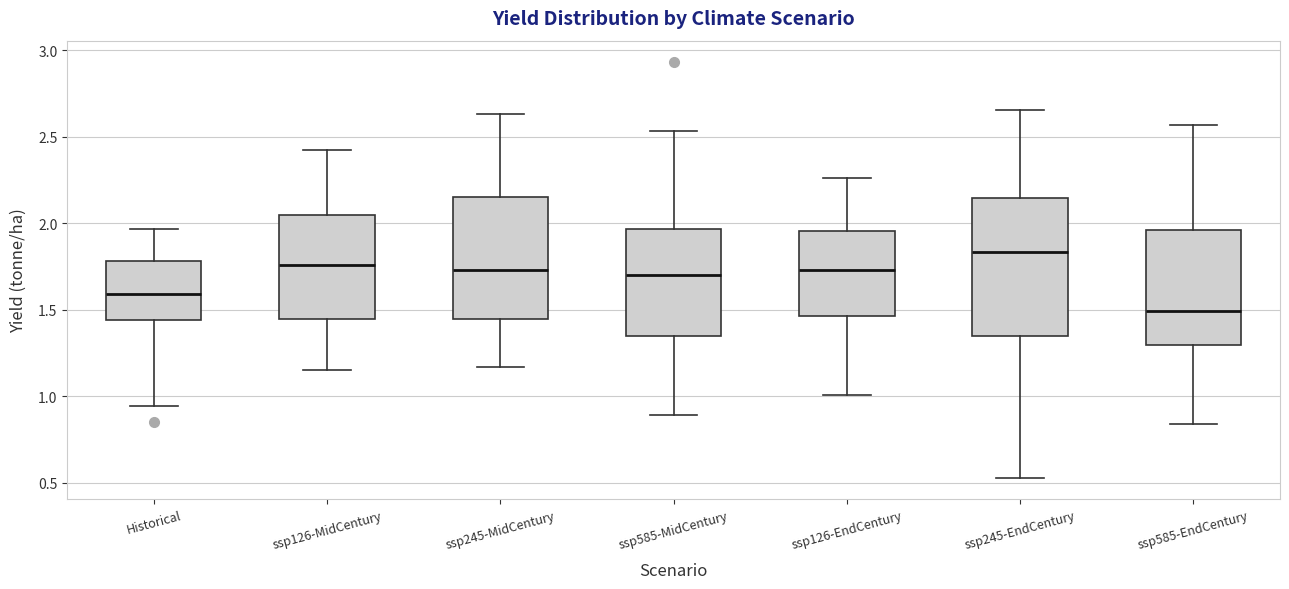

Reading left to right, transcribe this box plot: for each box, give where its median line is, the range the box spans, and where its two whiskers end, as read against the y-axis. The values are not printed on the chart, so give them approximately, as read against the axis.

Historical: median 1.60, box 1.45 to 1.80, whiskers 0.95 to 1.95
ssp126-MidCentury: median 1.75, box 1.45 to 2.05, whiskers 1.15 to 2.45
ssp245-MidCentury: median 1.75, box 1.45 to 2.15, whiskers 1.15 to 2.65
ssp585-MidCentury: median 1.70, box 1.35 to 1.95, whiskers 0.90 to 2.55
ssp126-EndCentury: median 1.75, box 1.45 to 1.95, whiskers 1.00 to 2.25
ssp245-EndCentury: median 1.85, box 1.35 to 2.15, whiskers 0.55 to 2.65
ssp585-EndCentury: median 1.50, box 1.30 to 1.95, whiskers 0.85 to 2.55